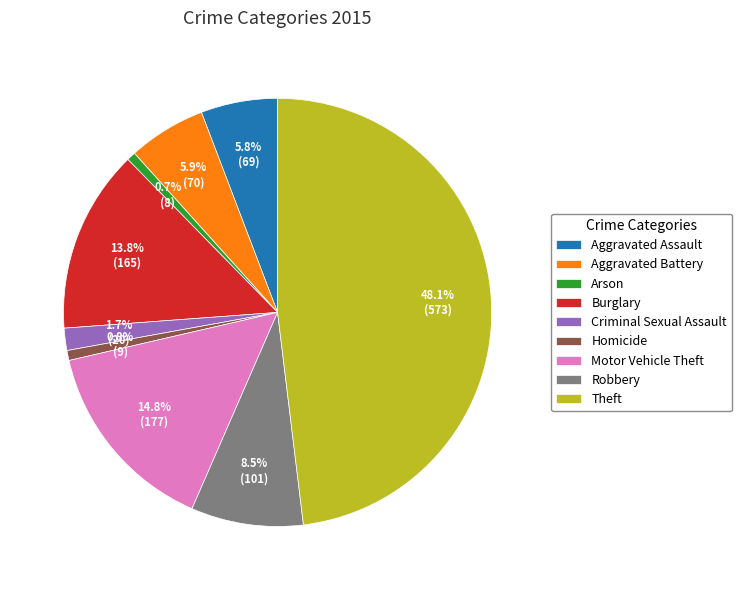

To the nearest percent, what portion does Criminal Sexual Assault represent?

2%